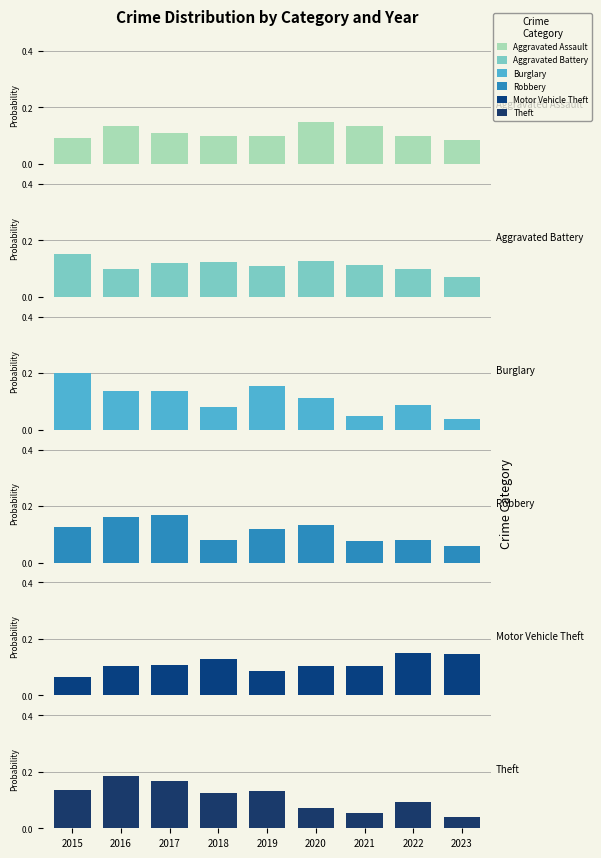

Rank the series at 2021 from lowest to highest value.

Burglary, Theft, Robbery, Motor Vehicle Theft, Aggravated Battery, Aggravated Assault